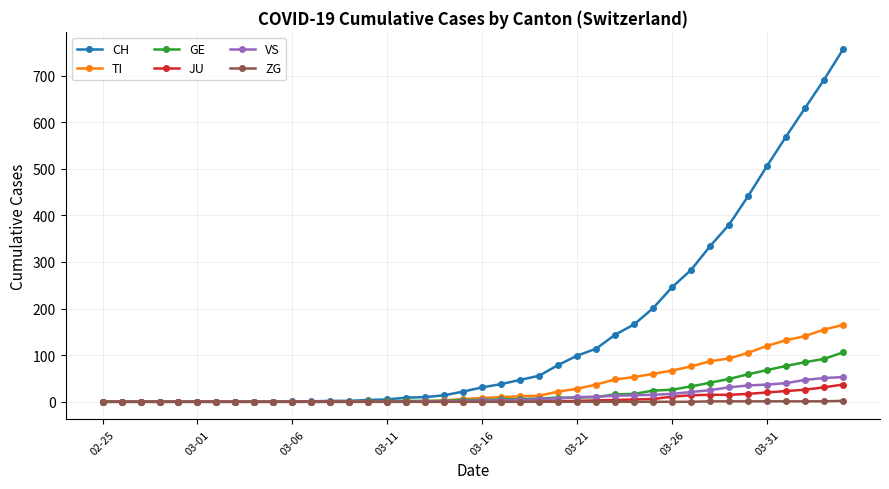

How many data points in ZG are above 0?

8